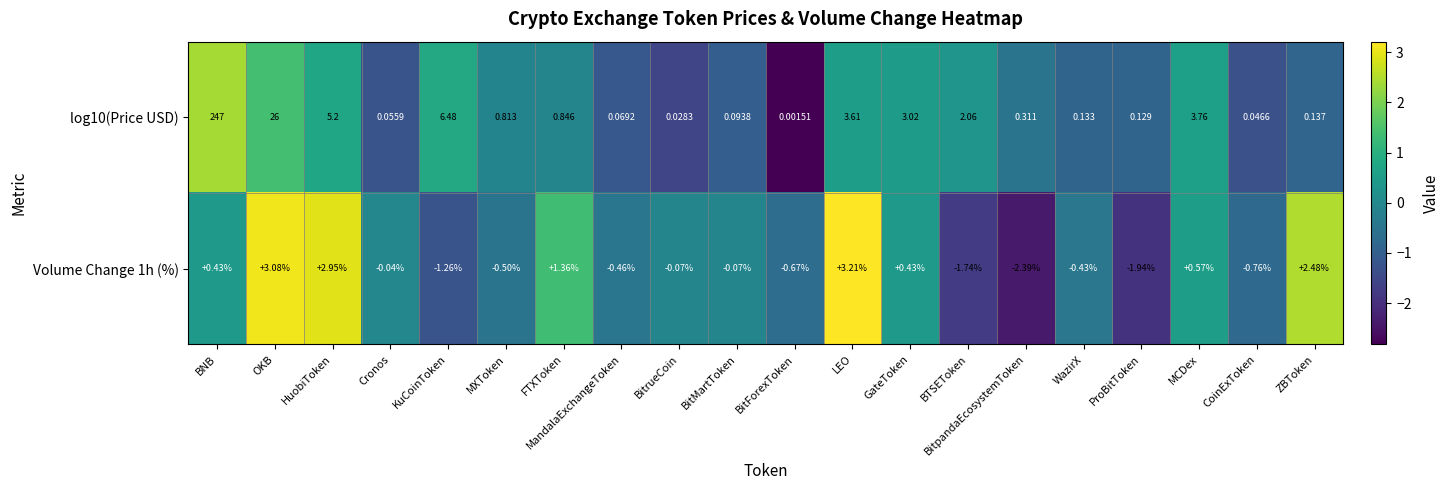

Which category has the lowest value in the log10(Price USD) series?

BitForexToken